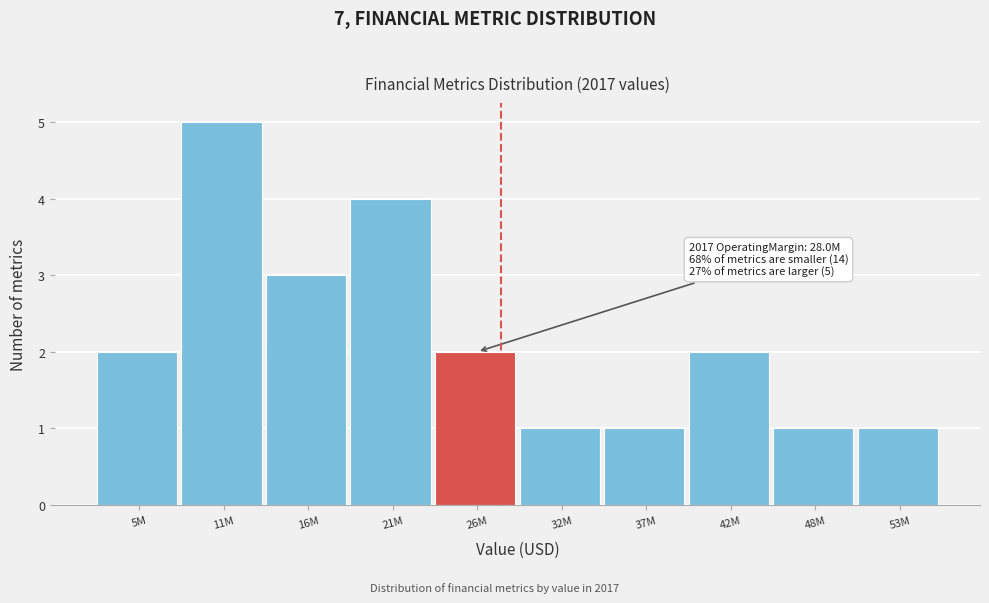

Reading left to right, what are all the values shown in this chart?

2	5	3	4	2	1	1	2	1	1